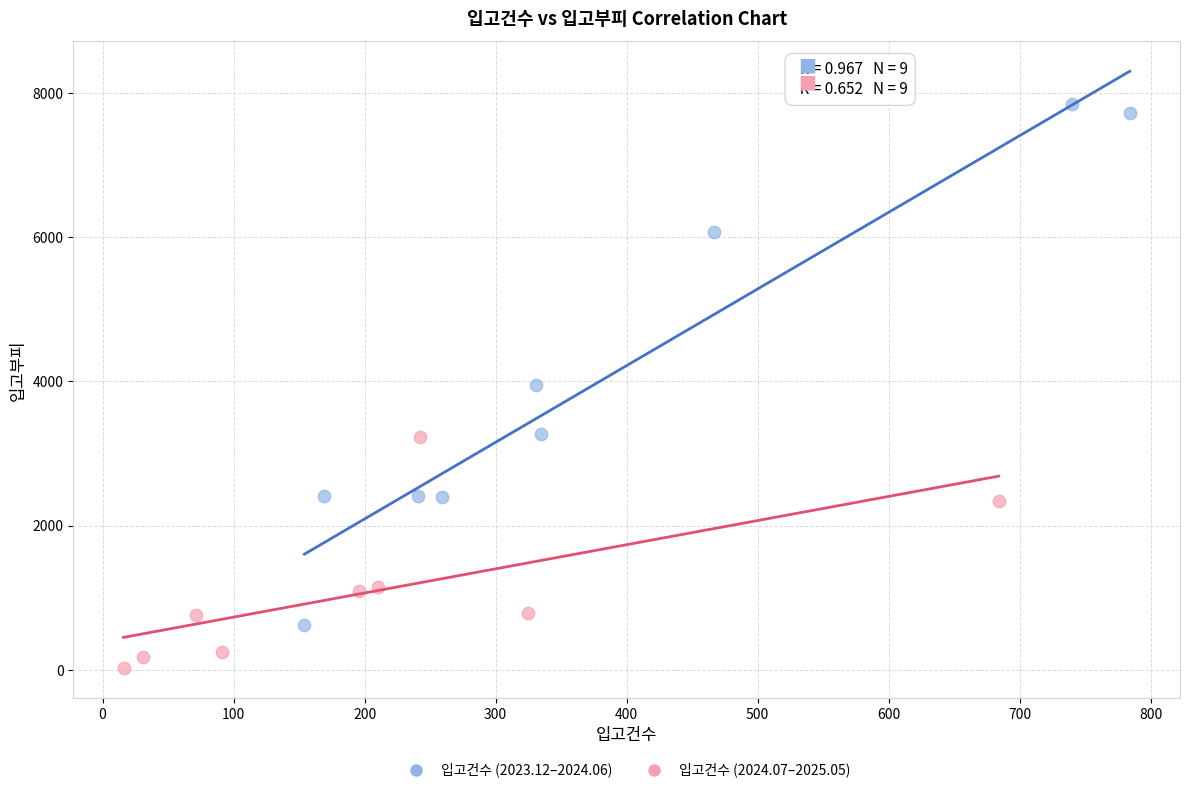

What are all the series names shown in the legend?

입고건수 (2023.12–2024.06), 입고건수 (2024.07–2025.05)